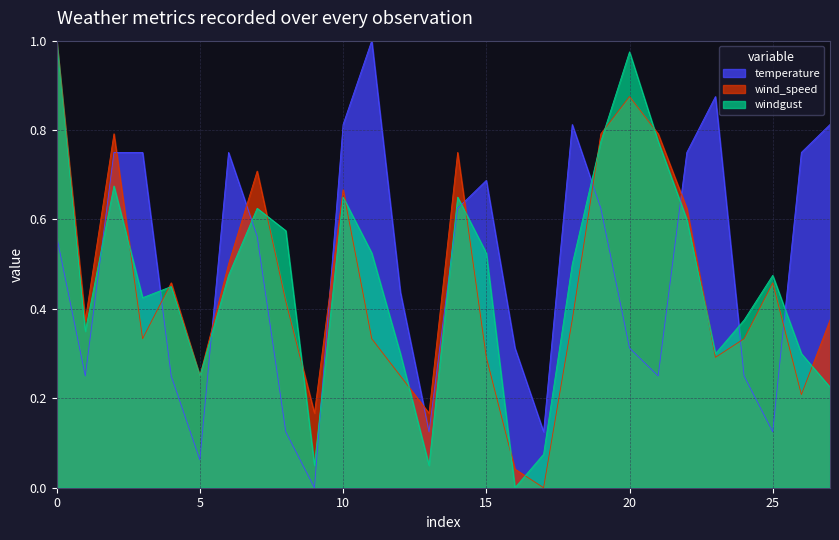

At how many categories does at least one series exceed 0?

28